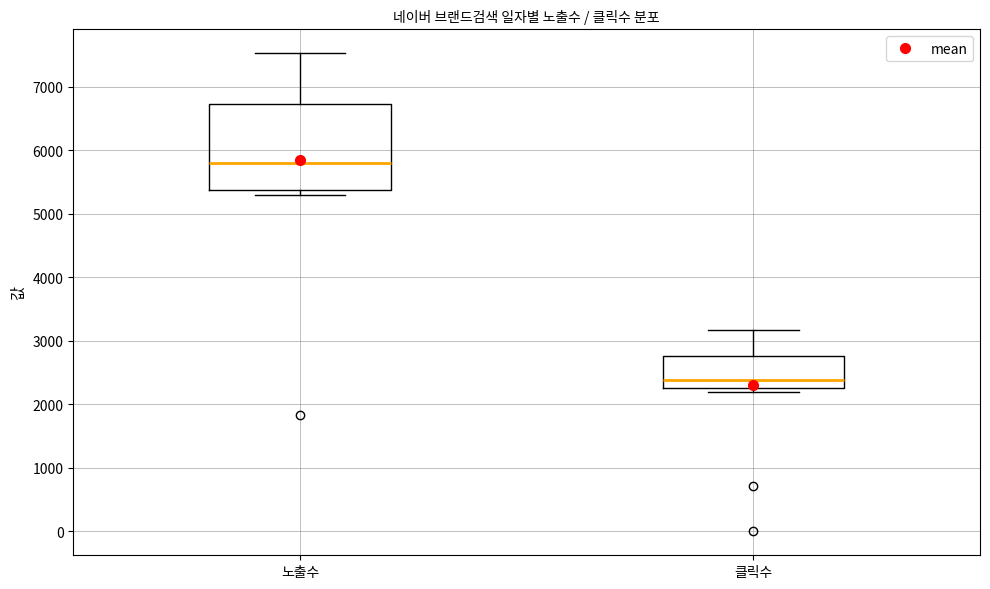

Where does the median line of the box for 노출수 sit on the y-axis? The values are not printed on the chart, so give them approximately, as read against the axis.

5800